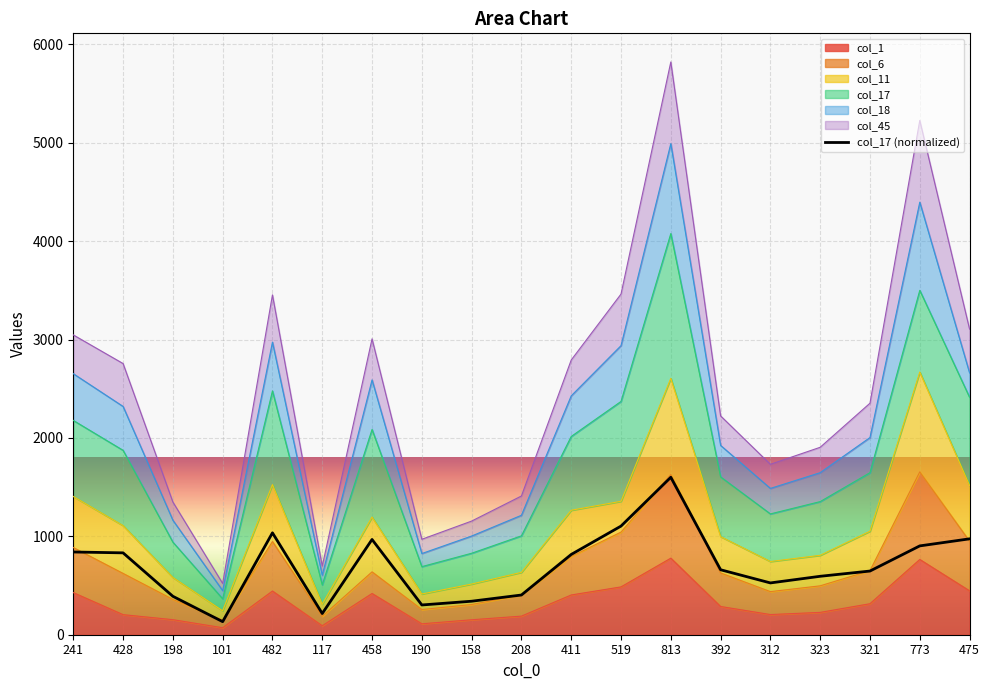

Reading left to right, list all the values displayed in this chart.

840.8	832.1	390.5	132.7	1035.5	215.4	968.0	302.4	340.4	403.5	815.8	1104.0	1600.0	660.2	526.4	593.9	647.2	902.8	974.6